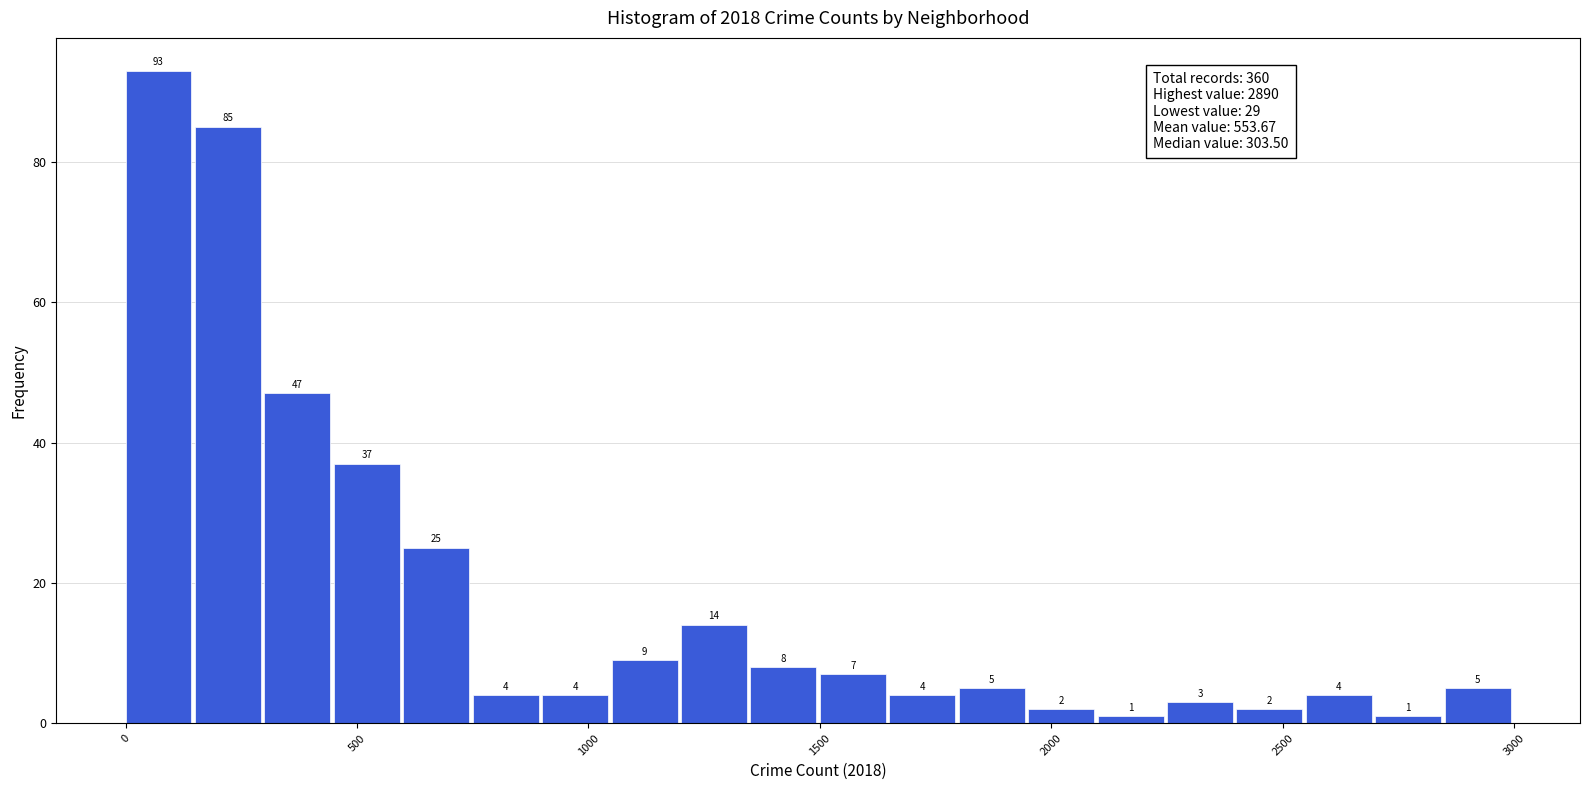

Around what value on the x-axis is the tallest bar? Give the approximate position of its centre, as read against the axis.

50